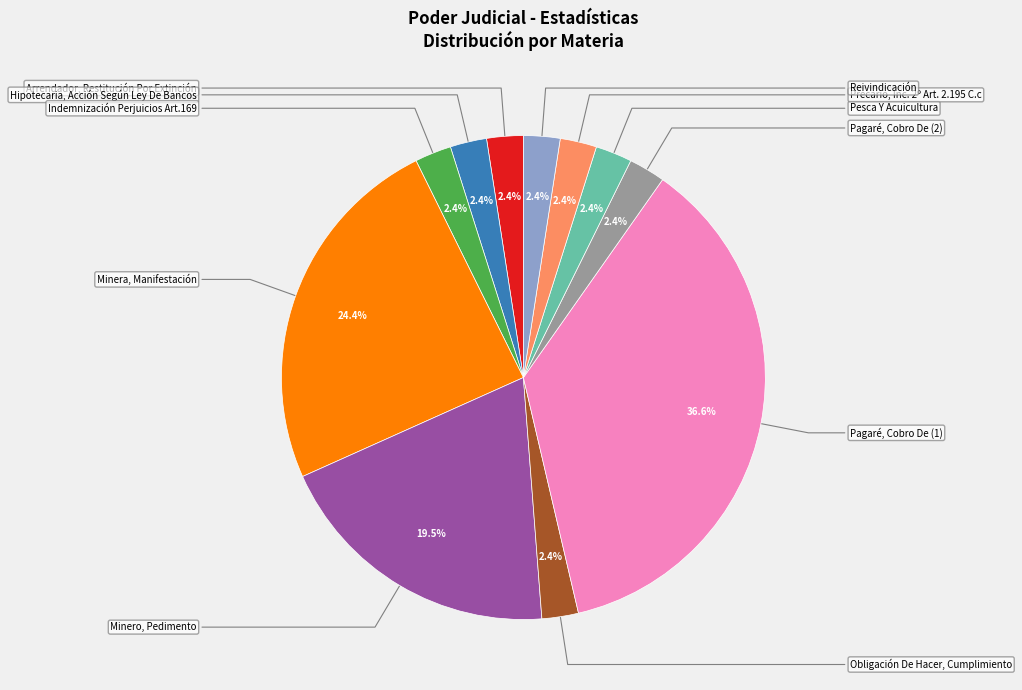

What percentage is the Minero, Pedimento slice, to the nearest percent?

20%